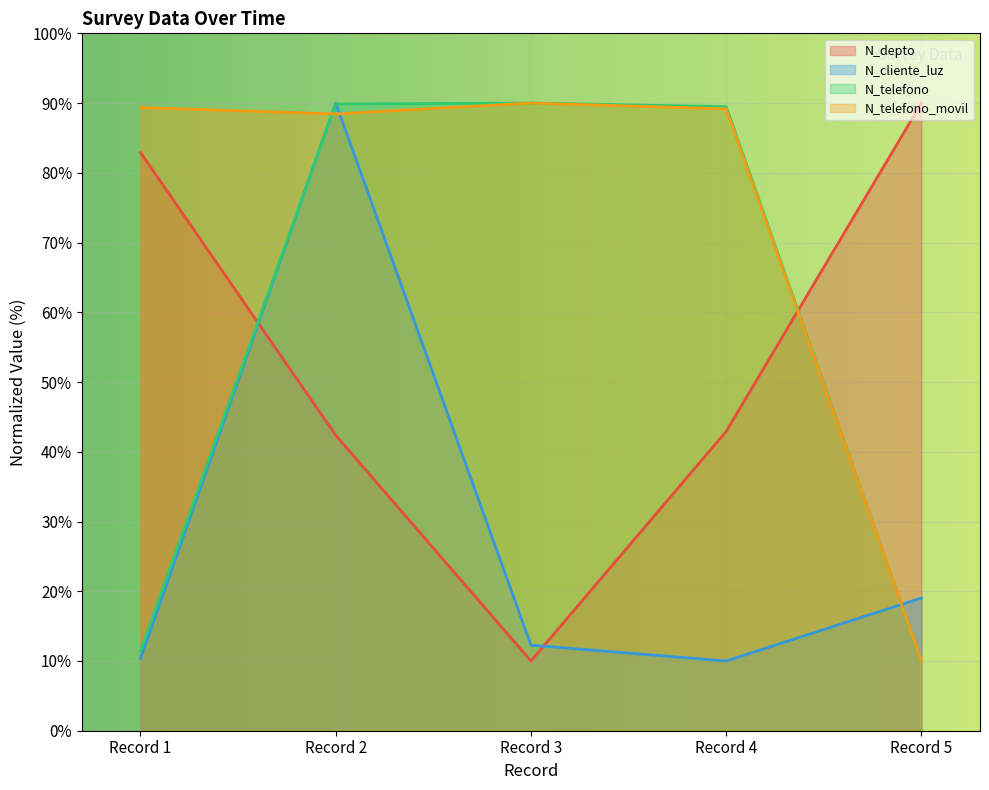

How many values in the N_telefono series are below 89?

2